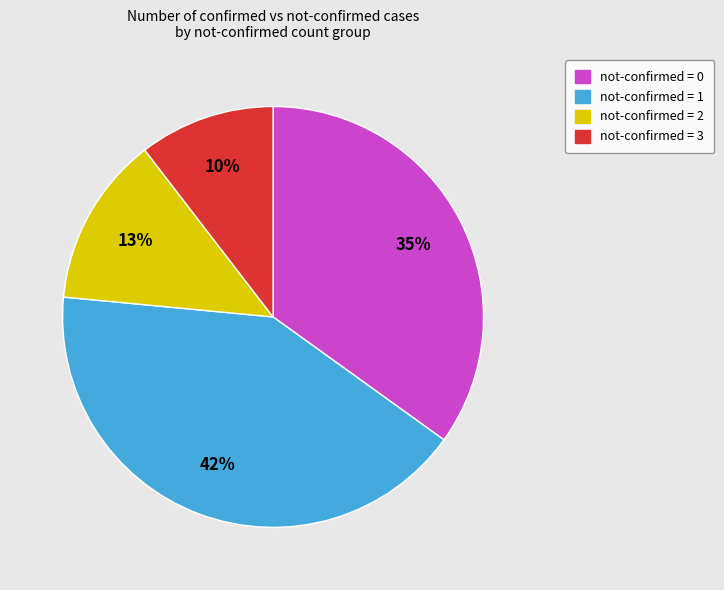

To the nearest percent, what is the average slice percentage?

25%